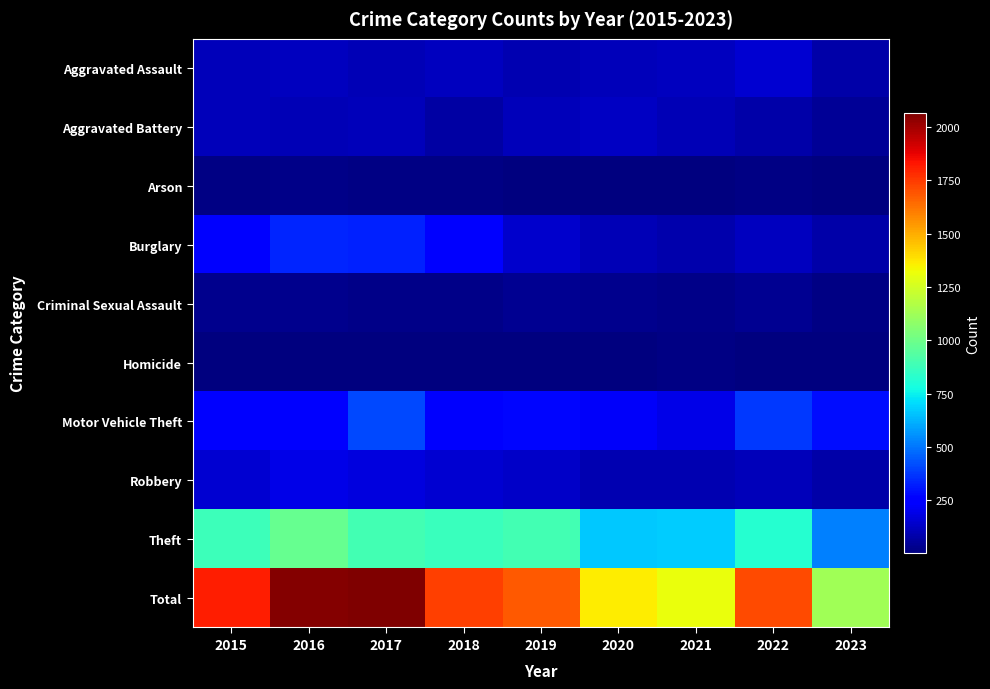

List the series in order of their peak value, highest first.

Total, Theft, Motor Vehicle Theft, Burglary, Robbery, Aggravated Assault, Aggravated Battery, Criminal Sexual Assault, Arson, Homicide